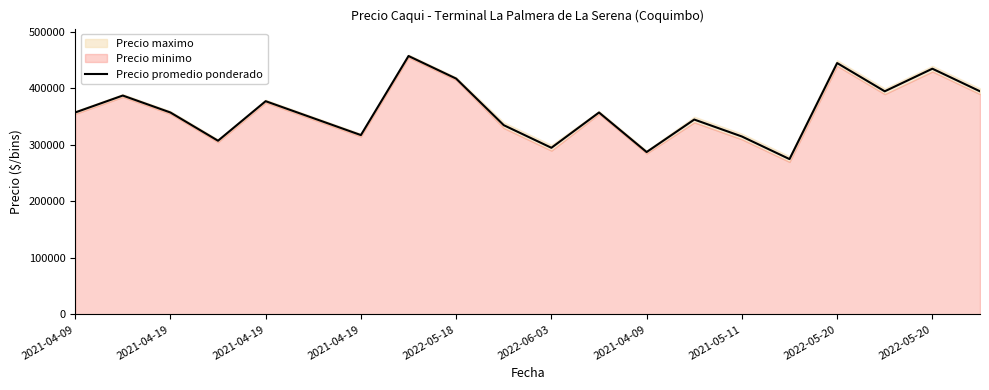

Where does the data first go above 357500?

2021-04-19